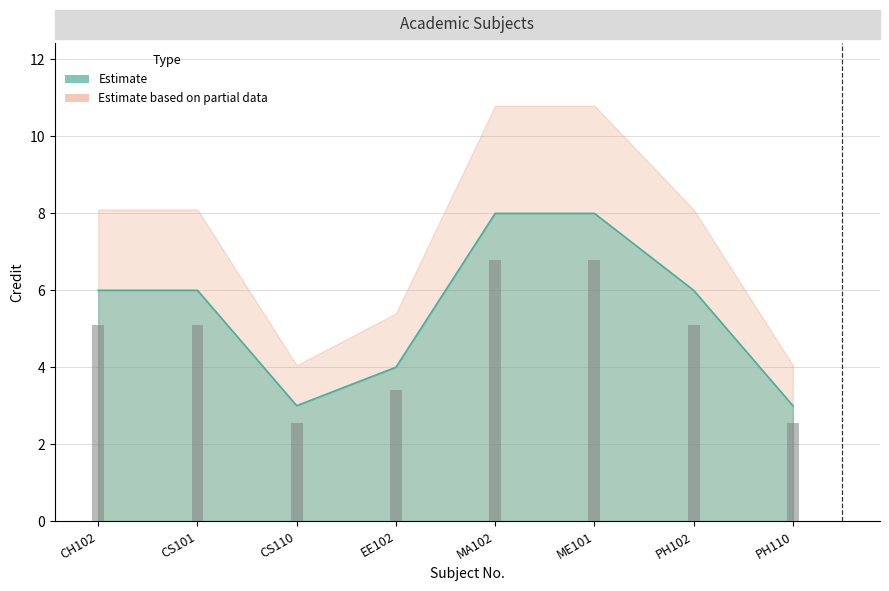

What position from the left is CS110?

3